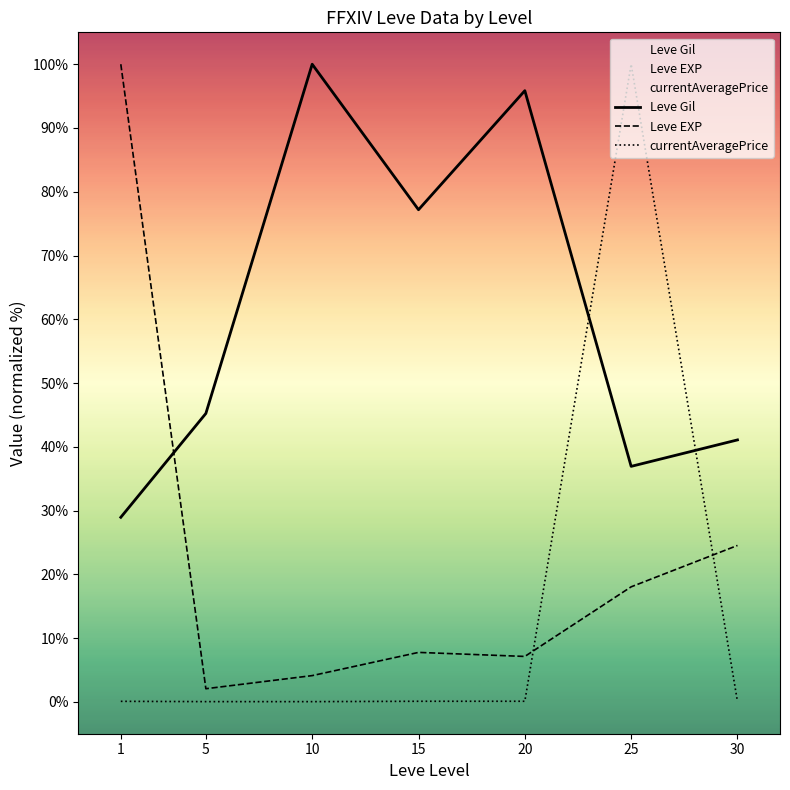

True or false: Leve Gil has a value of 26.4 at 15.

False